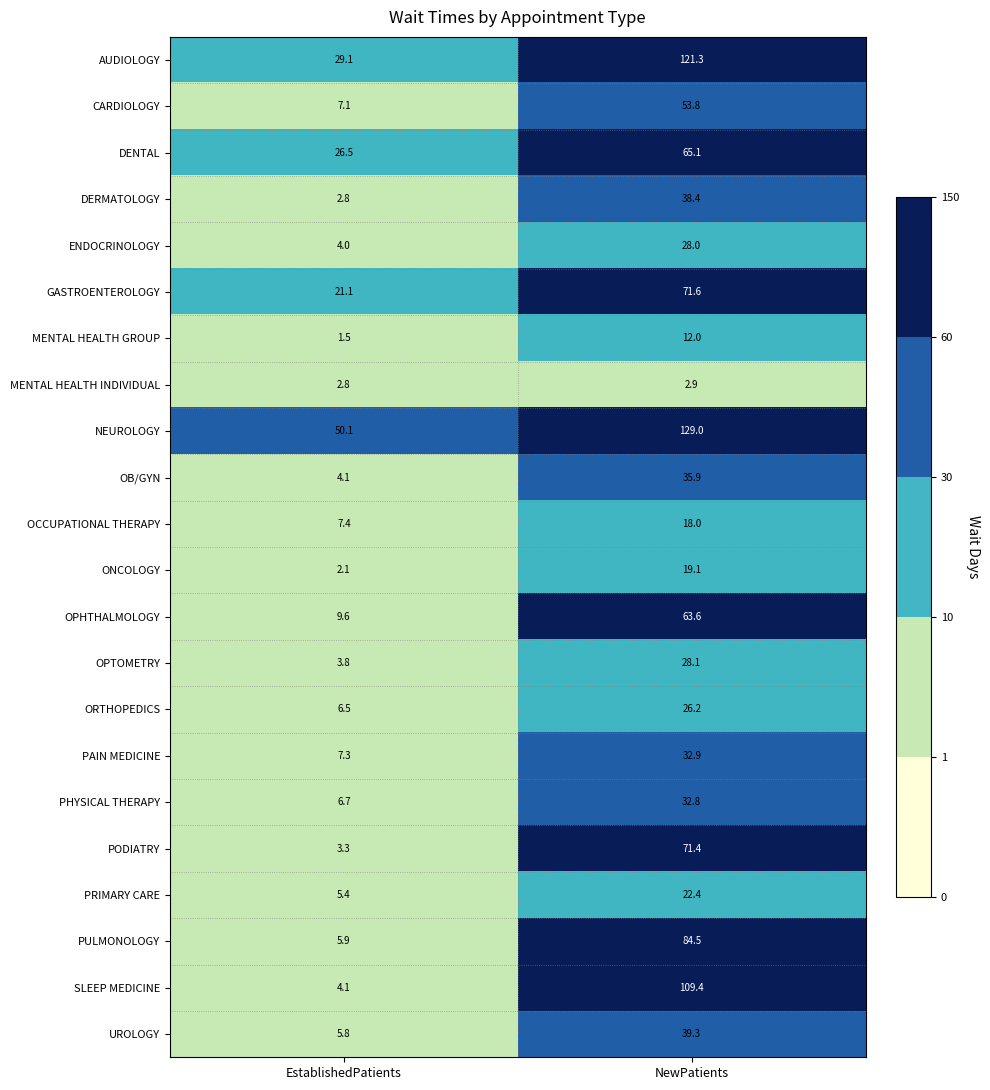

How many categories are shown in the chart?

2